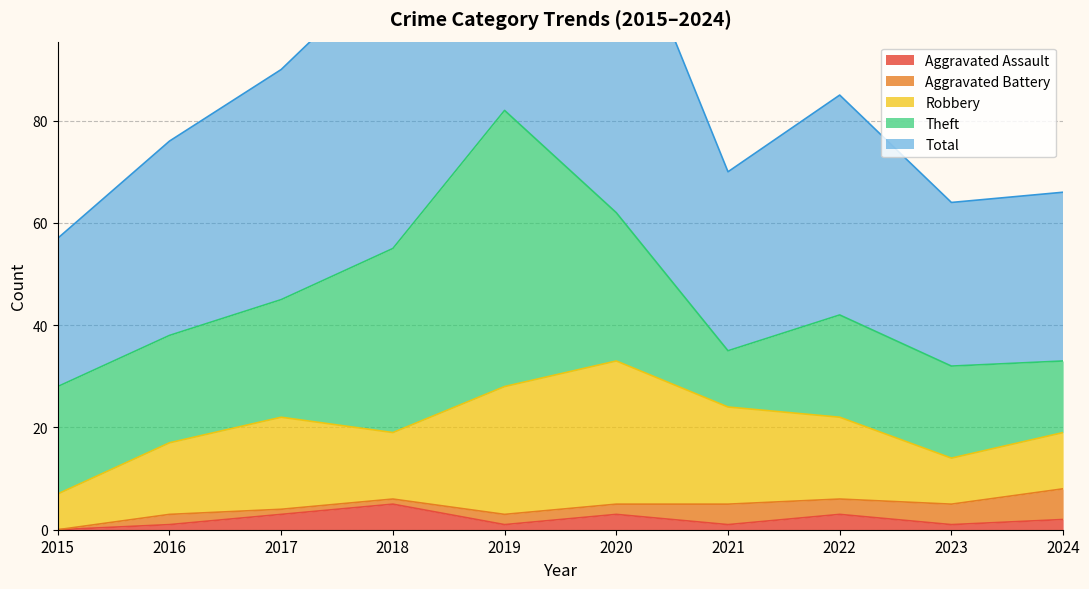

What is the sum of all Theft values?

247